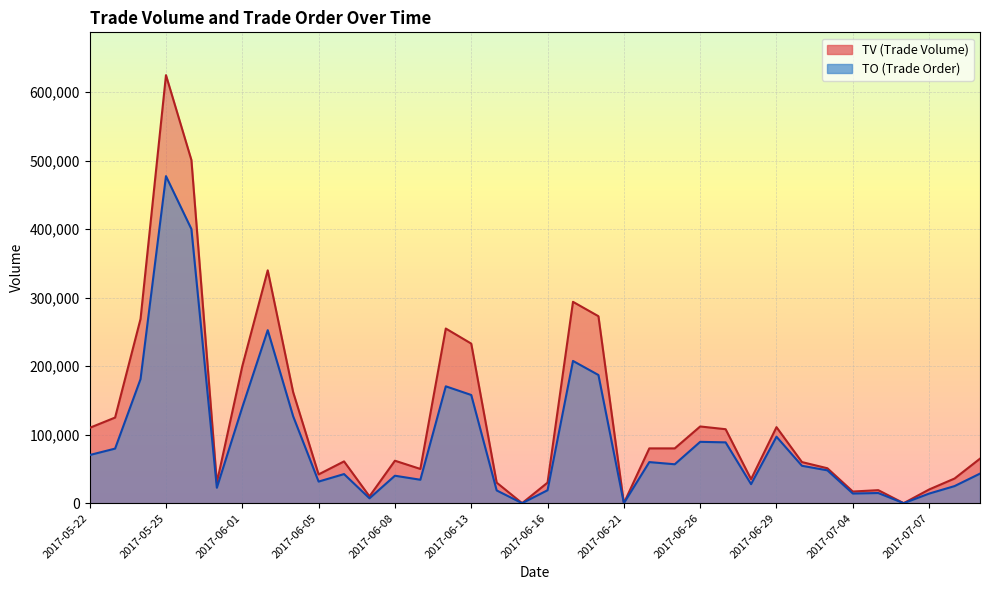

What is the total value across all series at 2017-06-29?

207990